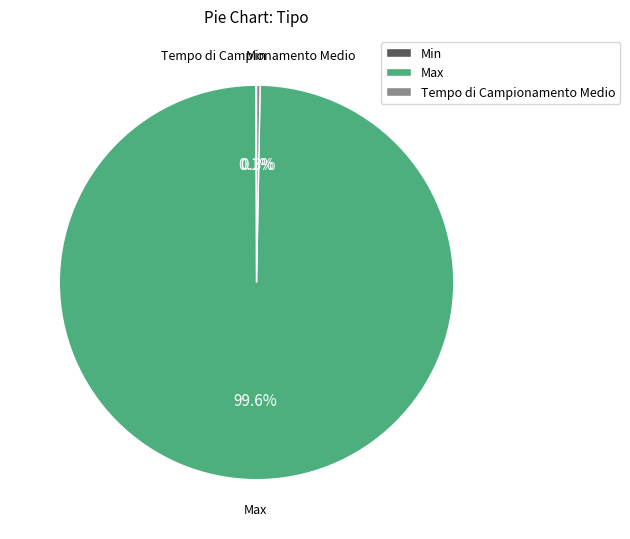

Is there any slice that represents more than half of the pie?

Yes